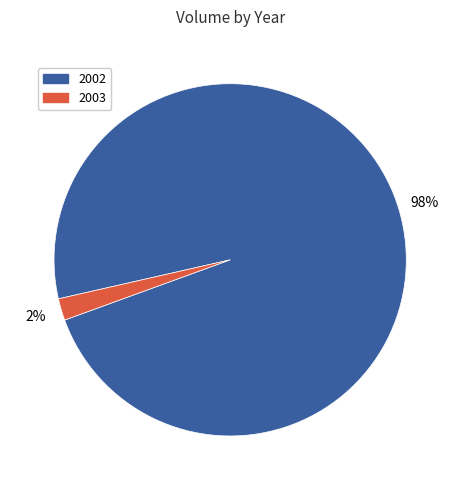

To the nearest percent, what is the average slice percentage?

50%